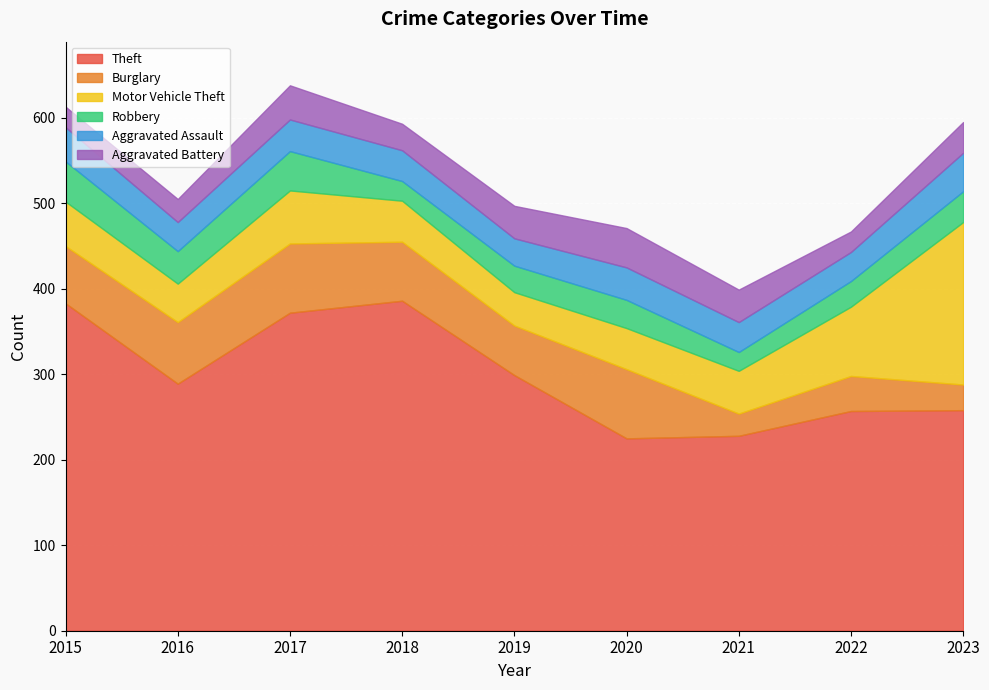

Does the chart display data point markers on the line(s)?

No